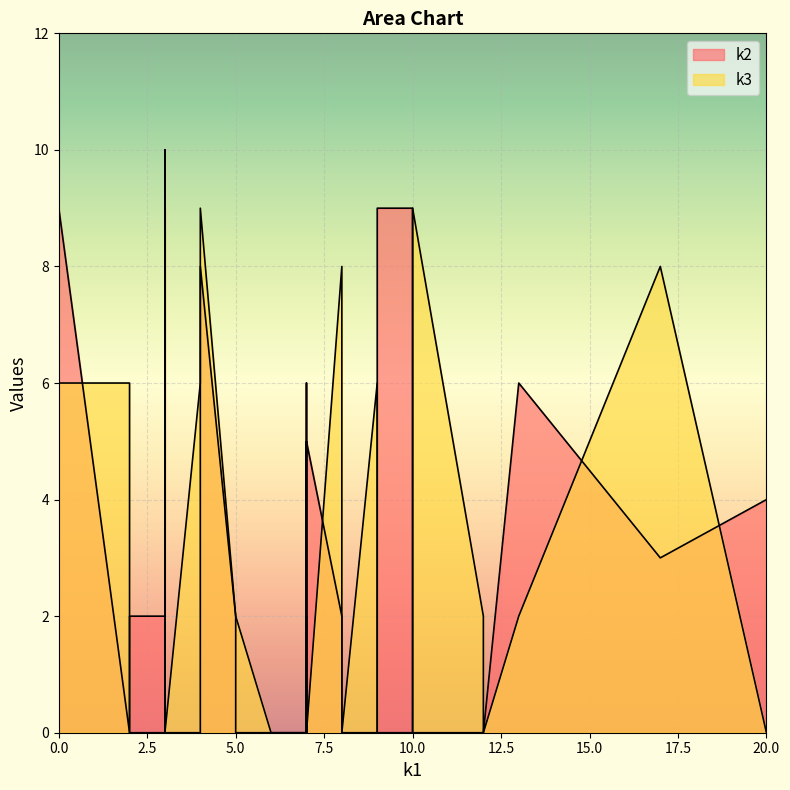

What is the difference between the maximum and minimum values in the k2 series?

10